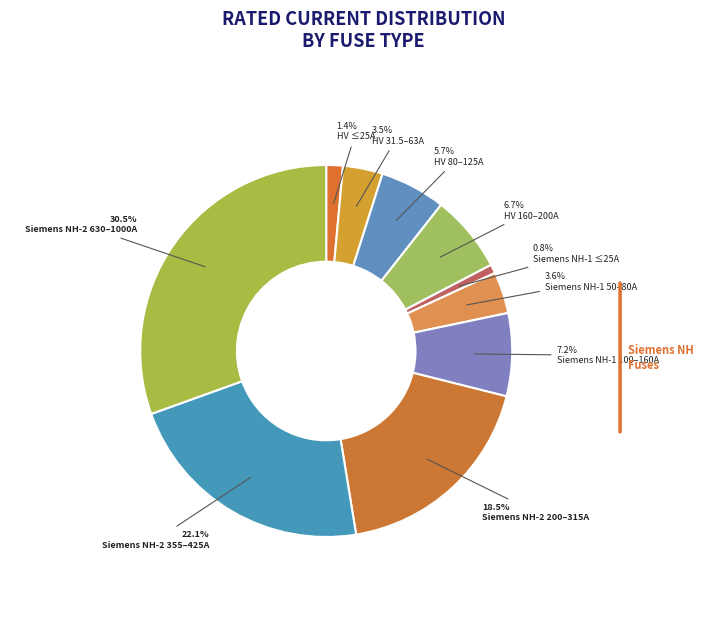

How many segments does this pie chart have?

10